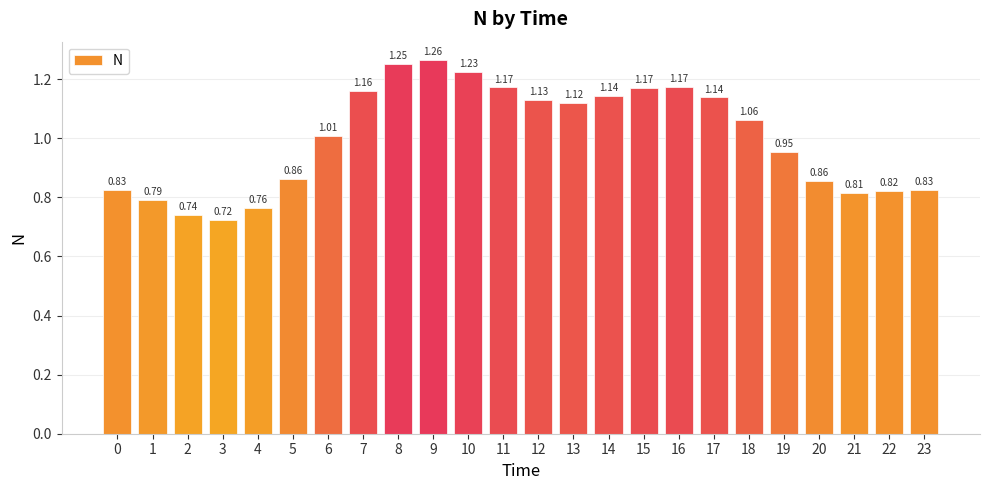

What is the difference between the maximum and minimum values?

0.5